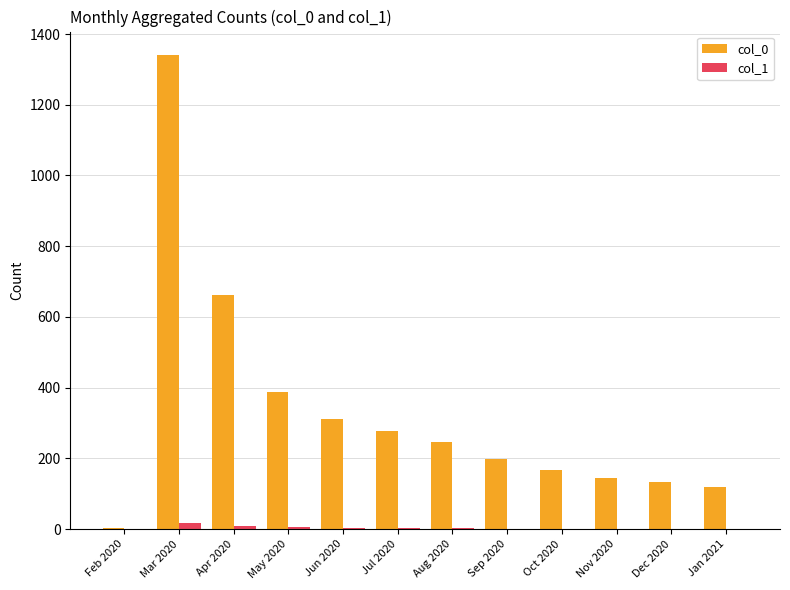

Count the number of categories in the chart.

12